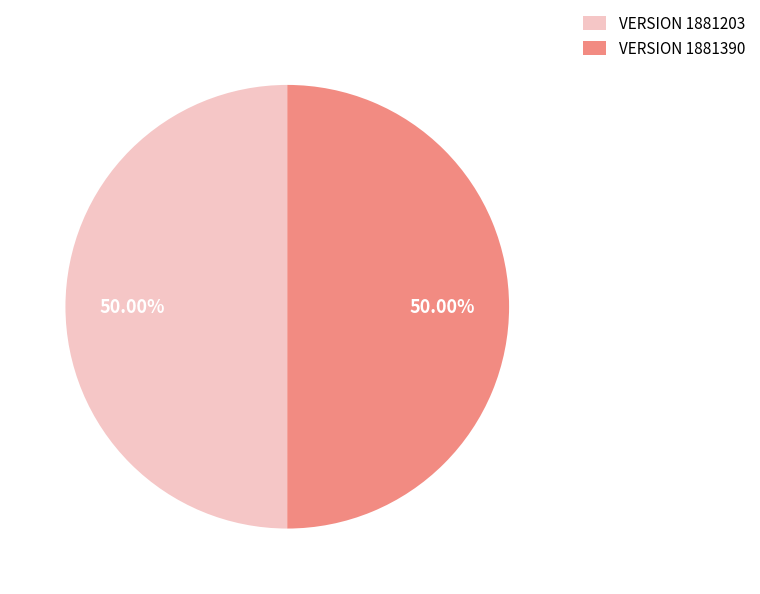

What is the ratio of the value at VERSION 1881203 to the value at VERSION 1881390?

1.0